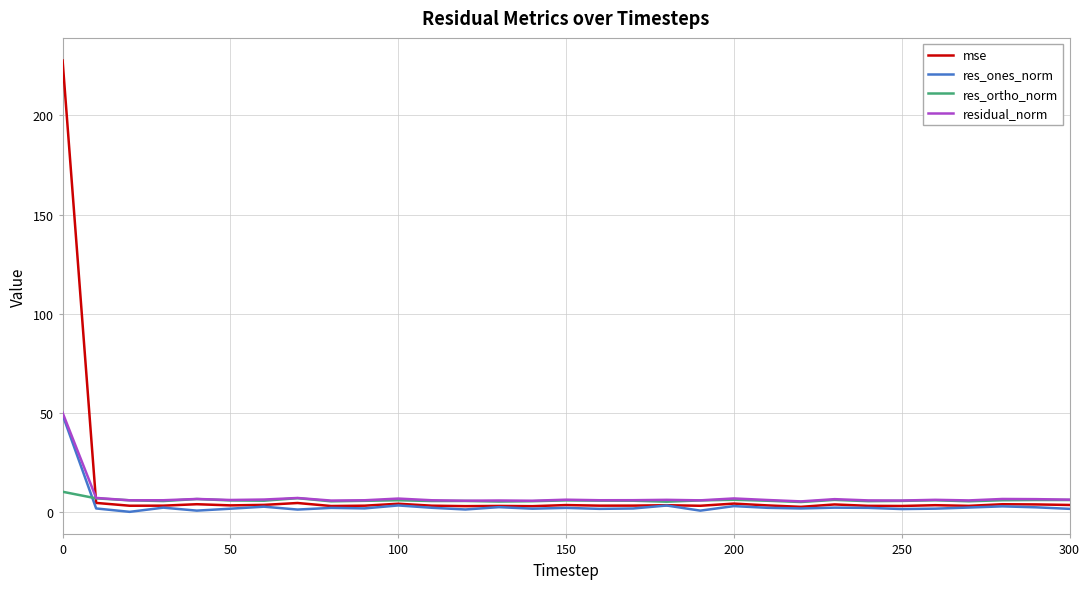

True or false: res_ones_norm has more than 2 interior local peaks.

True